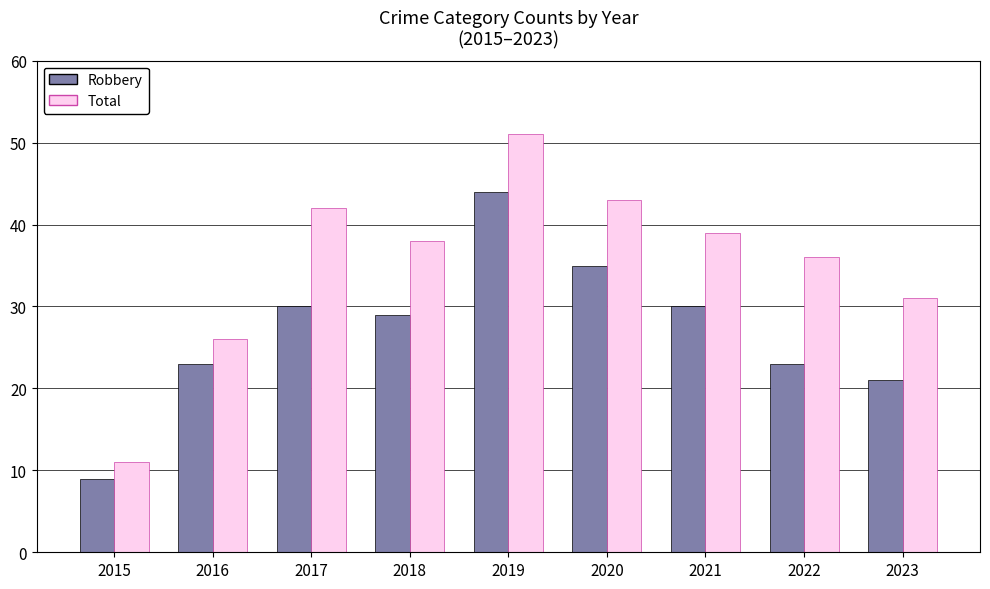

What is the difference between the second highest and minimum values in the Total series?

32